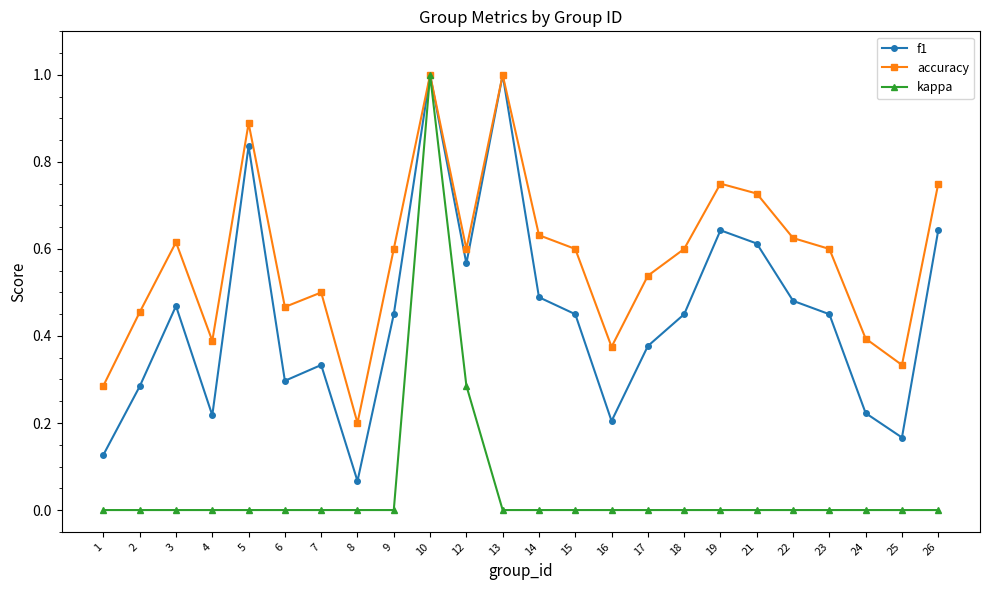

The value of kappa at 26 is 0.3. True or false?

False